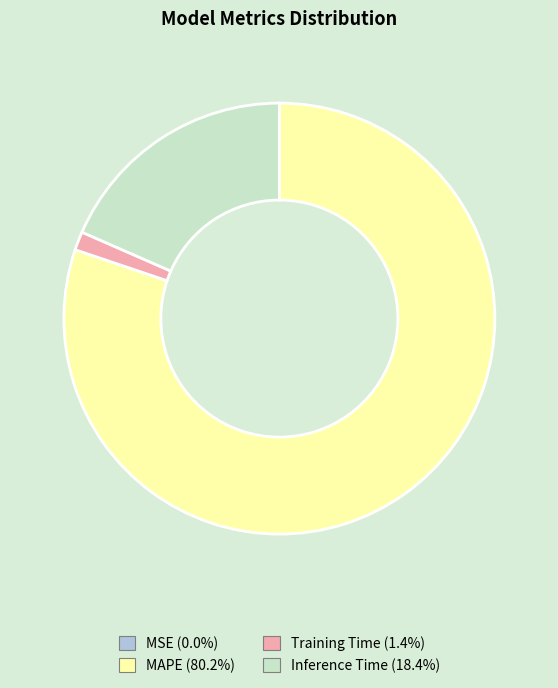

Is it true that Training Time is 7% of the pie?

False